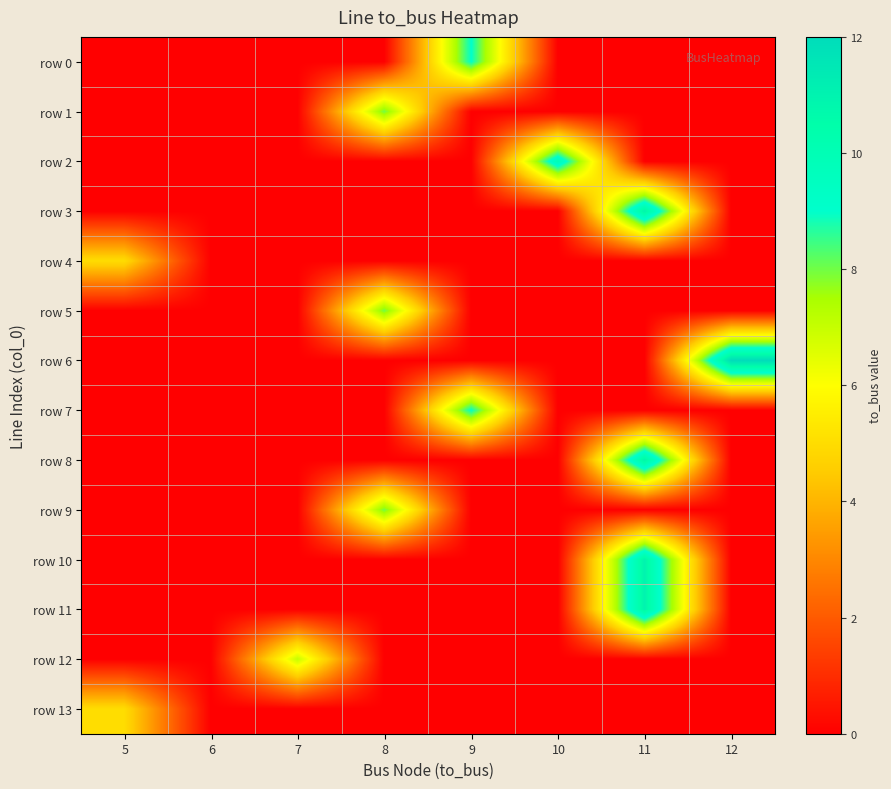

At 10, list the series in order from smallest to largest.

row 0, row 1, row 3, row 4, row 5, row 6, row 7, row 8, row 9, row 10, row 11, row 12, row 13, row 2